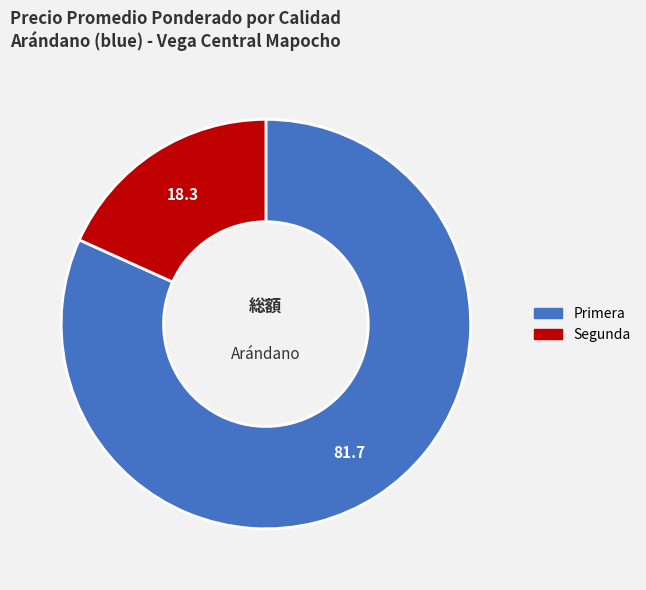

What is the ratio of the value at Primera to the value at Segunda?

4.5